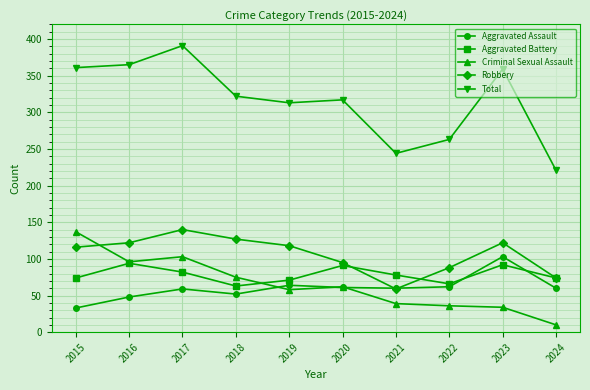

At which category does Robbery reach its first local valley?

2021